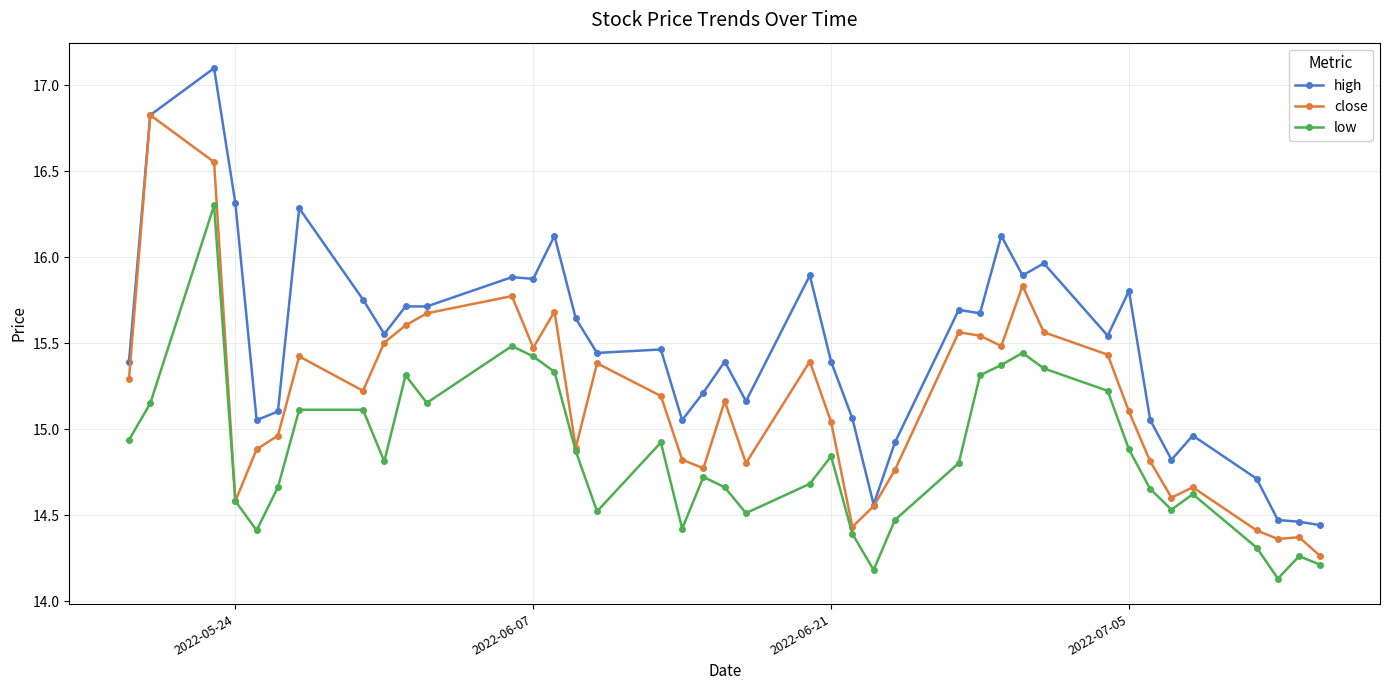

True or false: high and low intersect in this chart.

False